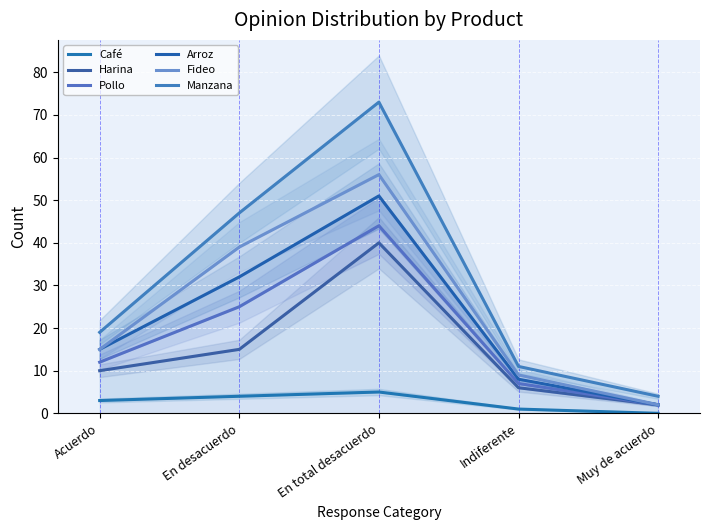

True or false: Arroz has more than 2 interior local peaks.

False